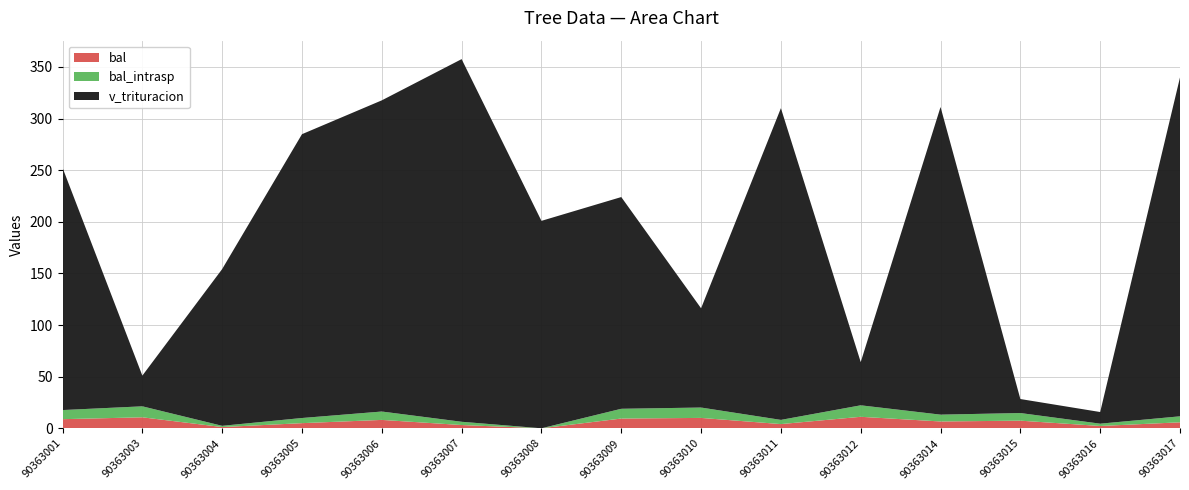

Reading left to right, extract all data points from this chart.

bal: 90363001=8.8	90363003=10.6	90363004=1.2	90363005=5.0	90363006=8.1	90363007=3.2	90363008=0.0	90363009=9.4	90363010=10.1	90363011=4.1	90363012=11.1	90363014=6.6	90363015=7.4	90363016=2.2	90363017=5.8
bal_intrasp: 90363001=8.8	90363003=10.6	90363004=1.2	90363005=5.0	90363006=8.1	90363007=3.2	90363008=0.0	90363009=9.4	90363010=10.1	90363011=4.1	90363012=11.1	90363014=6.6	90363015=7.4	90363016=2.2	90363017=5.8
v_trituracion: 90363001=234.7	90363003=29.7	90363004=151.8	90363005=274.9	90363006=301.3	90363007=351.2	90363008=200.9	90363009=205.0	90363010=96.1	90363011=301.9	90363012=41.9	90363014=297.9	90363015=13.6	90363016=11.3	90363017=328.2